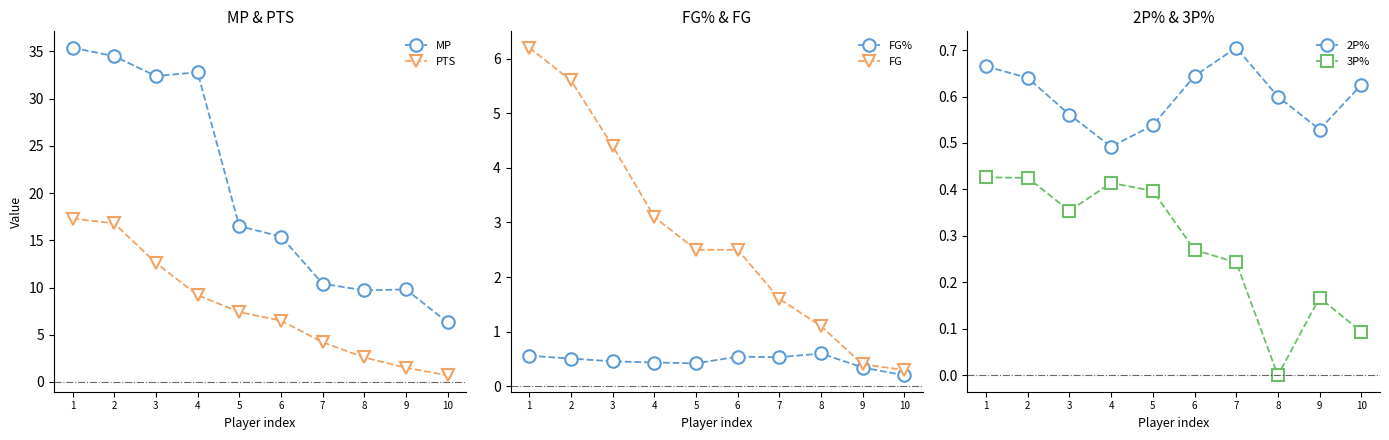

Where do 2P% and FG first cross each other?

8 and 9